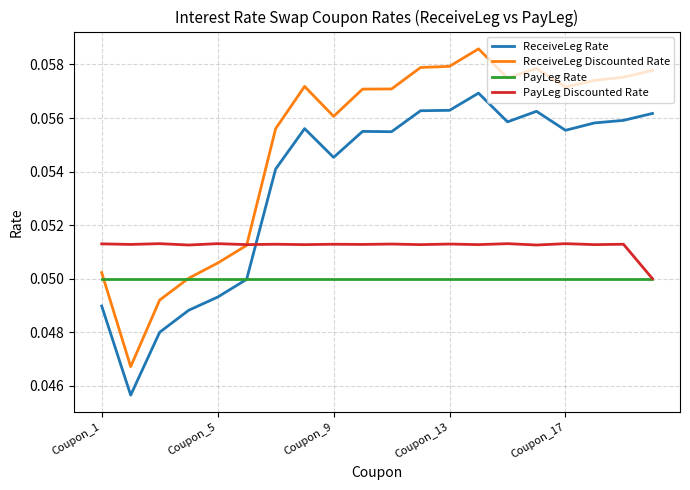

Which series has the widest spread of values?

ReceiveLeg Discounted Rate